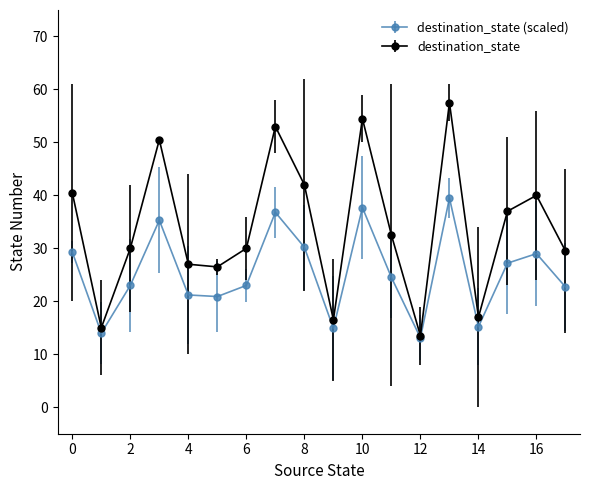

What is the maximum value for destination_state?

57.5